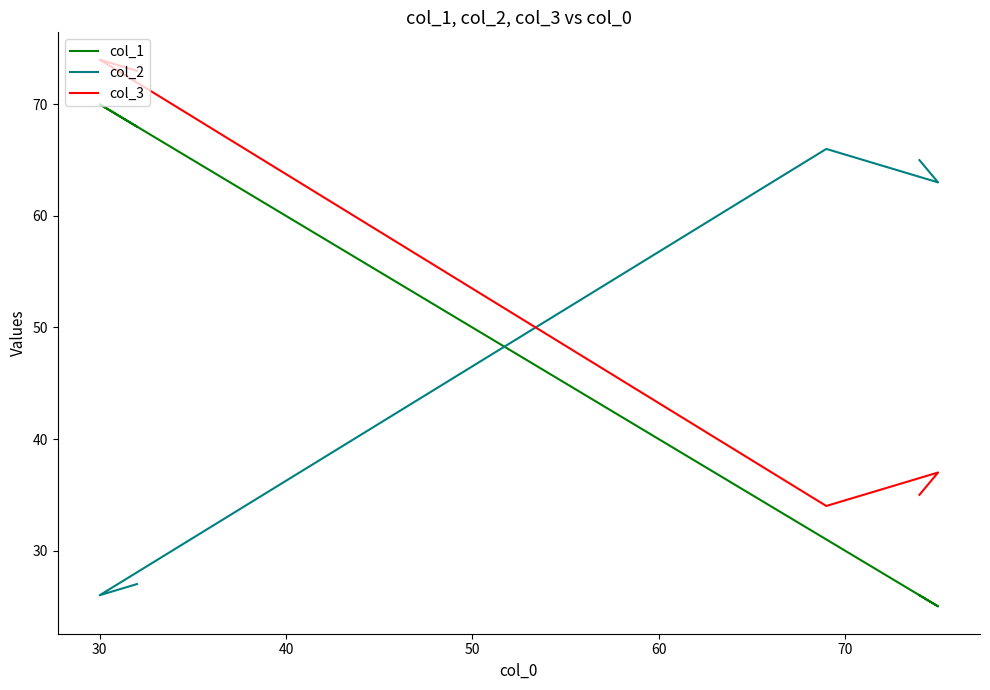

How many values in the col_3 series are below 37?

2